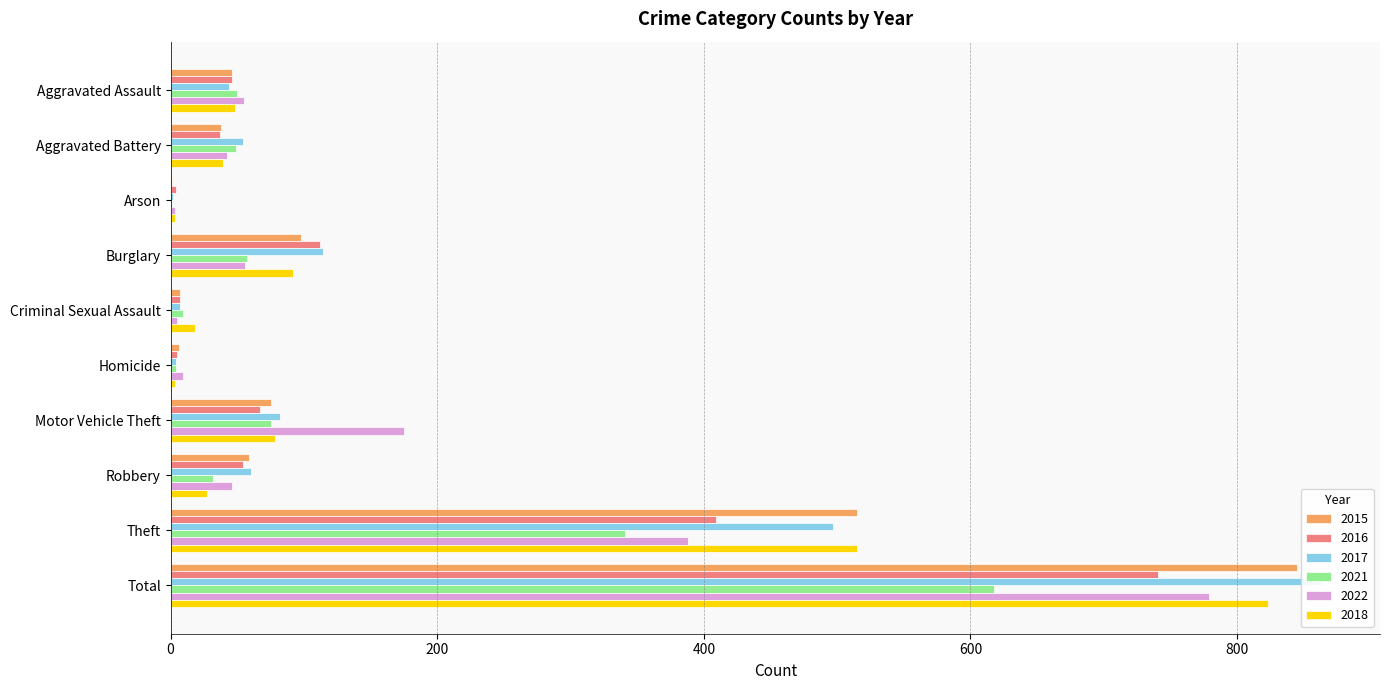

At which label does 2018 first exceed 48?

Burglary